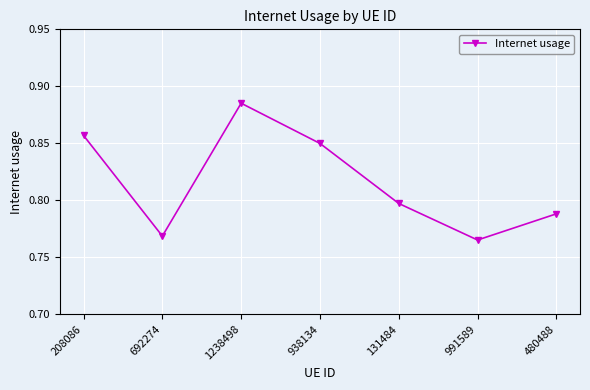

What is the label of the 3rd point from the left?

1238498